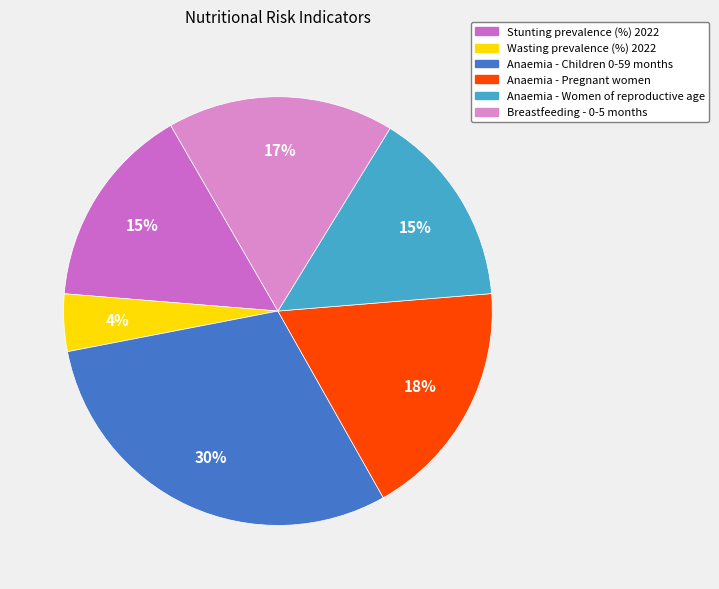

To the nearest percent, what is the difference between the largest and smallest slice percentages?

26%